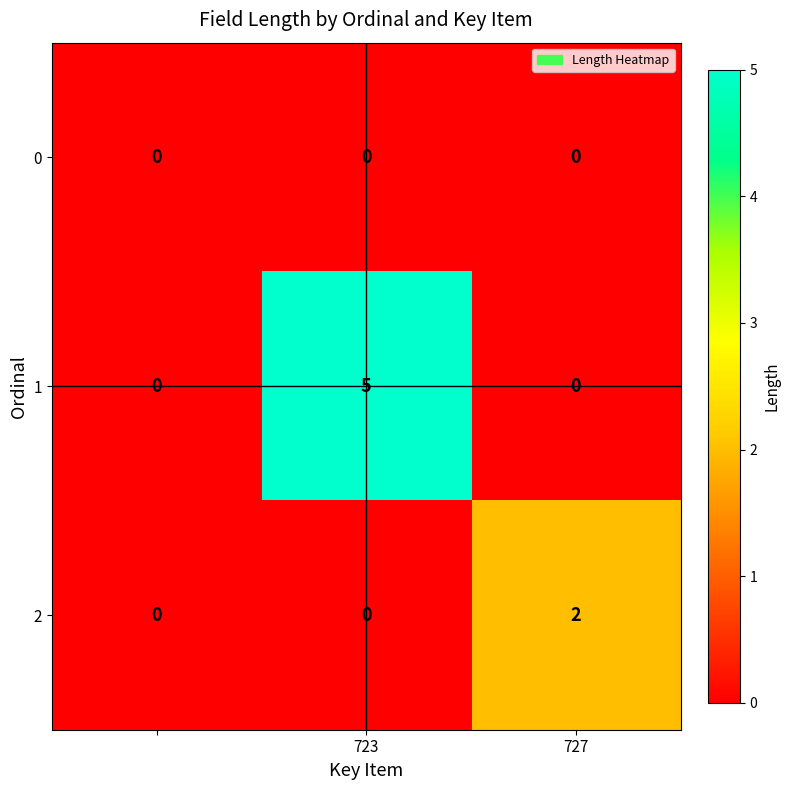

What is the sum of all 1 values?

5